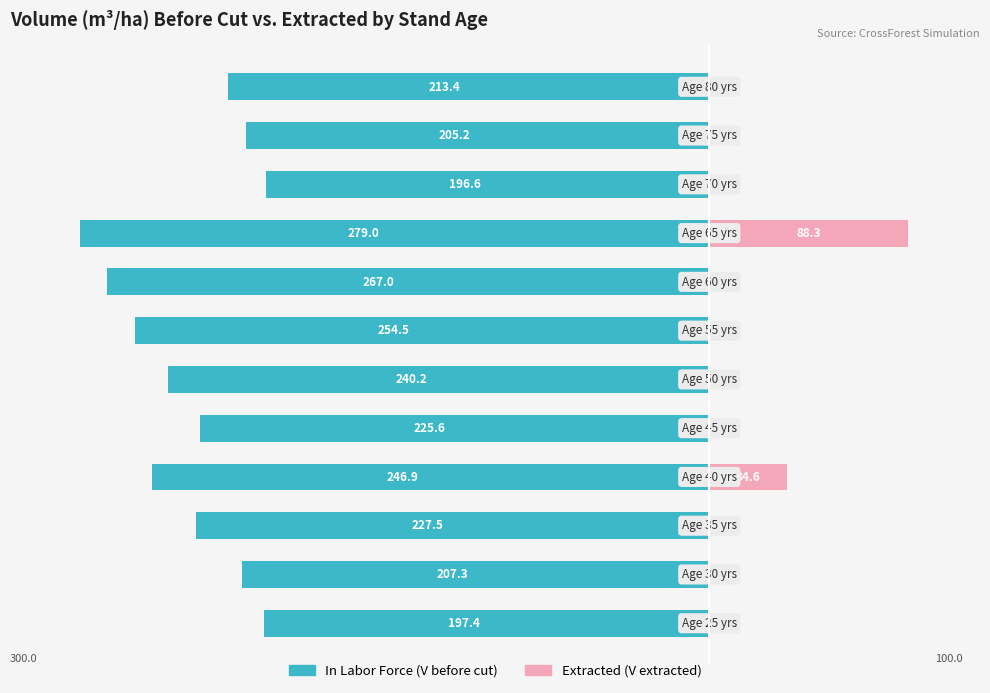

What is the difference between the second highest and minimum values in the Extracted (m3/ha) series?

34.6